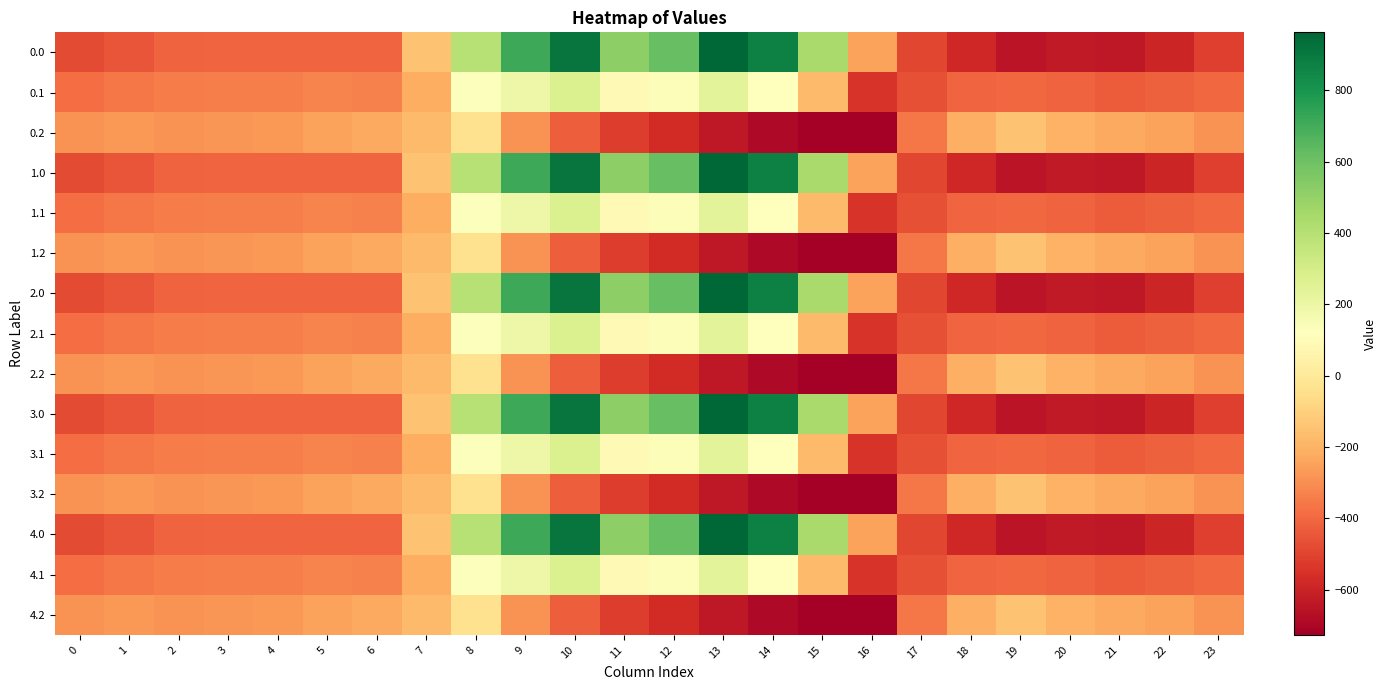

Reading left to right, list all the values displayed in this chart.

0.0: 0=-482.0	1=-449.5	2=-410.3	3=-404.4	4=-404.9	5=-403.8	6=-408.0	7=-150.1	8=395.3	9=716.9	10=916.2	11=516.0	12=619.4	13=962.7	14=870.3	15=443.0	16=-250.9	17=-494.8	18=-586.7	19=-649.2	20=-629.9	21=-638.4	22=-592.3	23=-511.3
0.1: 0=-384.6	1=-361.1	2=-347.9	3=-342.7	4=-339.6	5=-325.7	6=-332.2	7=-217.1	8=125.2	9=191.1	10=274.1	11=87.0	12=134.6	13=241.5	14=113.7	15=-173.1	16=-547.3	17=-466.6	18=-405.4	19=-400.2	20=-414.5	21=-432.4	22=-419.9	23=-399.4
0.2: 0=-287.1	1=-272.7	2=-285.5	3=-281.0	4=-274.4	5=-245.0	6=-228.8	7=-176.6	8=-35.3	9=-288.5	10=-423.5	11=-520.6	12=-571.2	13=-640.4	14=-687.4	15=-725.8	16=-726.6	17=-362.4	18=-210.0	19=-151.0	20=-199.2	21=-226.4	22=-247.4	23=-287.5
1.0: 0=-482.0	1=-449.5	2=-410.3	3=-404.4	4=-404.9	5=-403.8	6=-408.0	7=-150.1	8=395.3	9=716.9	10=916.2	11=516.0	12=619.4	13=962.7	14=870.3	15=443.0	16=-250.9	17=-494.8	18=-586.7	19=-649.2	20=-629.9	21=-638.4	22=-592.3	23=-511.3
1.1: 0=-384.6	1=-361.1	2=-347.9	3=-342.7	4=-339.6	5=-325.7	6=-332.2	7=-217.1	8=125.2	9=191.1	10=274.1	11=87.0	12=134.6	13=241.5	14=113.7	15=-173.1	16=-547.3	17=-466.6	18=-405.4	19=-400.2	20=-414.5	21=-432.4	22=-419.9	23=-399.4
1.2: 0=-287.1	1=-272.7	2=-285.5	3=-281.0	4=-274.4	5=-245.0	6=-228.8	7=-176.6	8=-35.3	9=-288.5	10=-423.5	11=-520.6	12=-571.2	13=-640.4	14=-687.4	15=-725.8	16=-726.6	17=-362.4	18=-210.0	19=-151.0	20=-199.2	21=-226.4	22=-247.4	23=-287.5
2.0: 0=-482.0	1=-449.5	2=-410.3	3=-404.4	4=-404.9	5=-403.8	6=-408.0	7=-150.1	8=395.3	9=716.9	10=916.2	11=516.0	12=619.4	13=962.7	14=870.3	15=443.0	16=-250.9	17=-494.8	18=-586.7	19=-649.2	20=-629.9	21=-638.4	22=-592.3	23=-511.3
2.1: 0=-384.6	1=-361.1	2=-347.9	3=-342.7	4=-339.6	5=-325.7	6=-332.2	7=-217.1	8=125.2	9=191.1	10=274.1	11=87.0	12=134.6	13=241.5	14=113.7	15=-173.1	16=-547.3	17=-466.6	18=-405.4	19=-400.2	20=-414.5	21=-432.4	22=-419.9	23=-399.4
2.2: 0=-287.1	1=-272.7	2=-285.5	3=-281.0	4=-274.4	5=-245.0	6=-228.8	7=-176.6	8=-35.3	9=-288.5	10=-423.5	11=-520.6	12=-571.2	13=-640.4	14=-687.4	15=-725.8	16=-726.6	17=-362.4	18=-210.0	19=-151.0	20=-199.2	21=-226.4	22=-247.4	23=-287.5
3.0: 0=-482.0	1=-449.5	2=-410.3	3=-404.4	4=-404.9	5=-403.8	6=-408.0	7=-150.1	8=395.3	9=716.9	10=916.2	11=516.0	12=619.4	13=962.7	14=870.3	15=443.0	16=-250.9	17=-494.8	18=-586.7	19=-649.2	20=-629.9	21=-638.4	22=-592.3	23=-511.3
3.1: 0=-384.6	1=-361.1	2=-347.9	3=-342.7	4=-339.6	5=-325.7	6=-332.2	7=-217.1	8=125.2	9=191.1	10=274.1	11=87.0	12=134.6	13=241.5	14=113.7	15=-173.1	16=-547.3	17=-466.6	18=-405.4	19=-400.2	20=-414.5	21=-432.4	22=-419.9	23=-399.4
3.2: 0=-287.1	1=-272.7	2=-285.5	3=-281.0	4=-274.4	5=-245.0	6=-228.8	7=-176.6	8=-35.3	9=-288.5	10=-423.5	11=-520.6	12=-571.2	13=-640.4	14=-687.4	15=-725.8	16=-726.6	17=-362.4	18=-210.0	19=-151.0	20=-199.2	21=-226.4	22=-247.4	23=-287.5
4.0: 0=-482.0	1=-449.5	2=-410.3	3=-404.4	4=-404.9	5=-403.8	6=-408.0	7=-150.1	8=395.3	9=716.9	10=916.2	11=516.0	12=619.4	13=962.7	14=870.3	15=443.0	16=-250.9	17=-494.8	18=-586.7	19=-649.2	20=-629.9	21=-638.4	22=-592.3	23=-511.3
4.1: 0=-384.6	1=-361.1	2=-347.9	3=-342.7	4=-339.6	5=-325.7	6=-332.2	7=-217.1	8=125.2	9=191.1	10=274.1	11=87.0	12=134.6	13=241.5	14=113.7	15=-173.1	16=-547.3	17=-466.6	18=-405.4	19=-400.2	20=-414.5	21=-432.4	22=-419.9	23=-399.4
4.2: 0=-287.1	1=-272.7	2=-285.5	3=-281.0	4=-274.4	5=-245.0	6=-228.8	7=-176.6	8=-35.3	9=-288.5	10=-423.5	11=-520.6	12=-571.2	13=-640.4	14=-687.4	15=-725.8	16=-726.6	17=-362.4	18=-210.0	19=-151.0	20=-199.2	21=-226.4	22=-247.4	23=-287.5